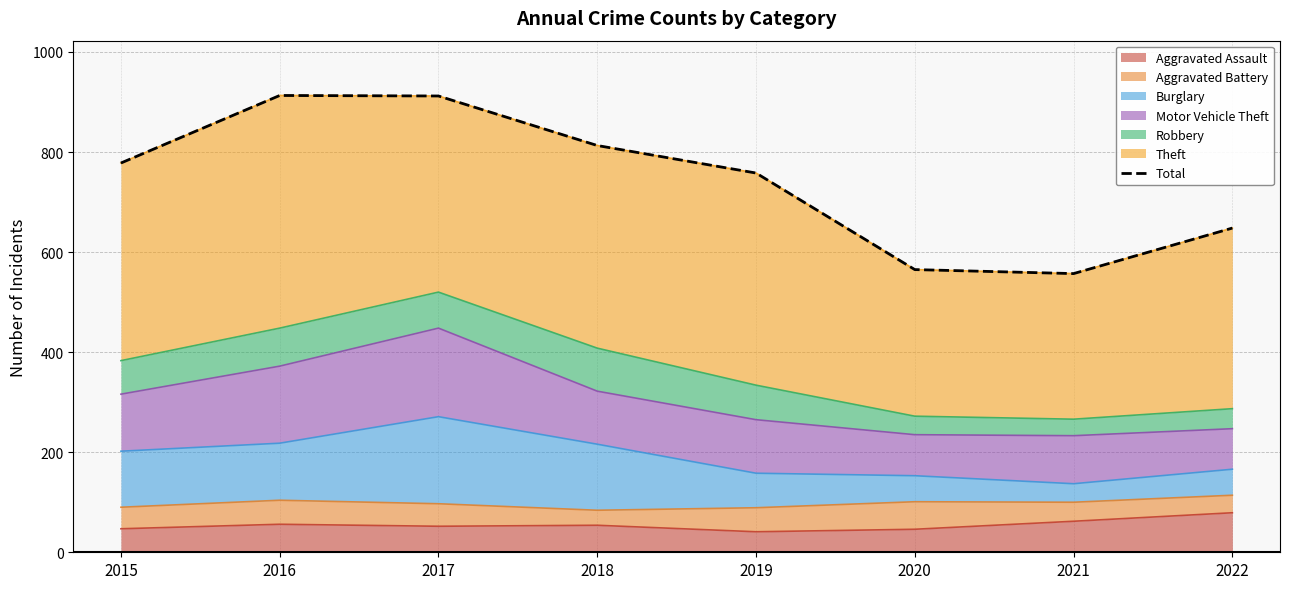

At which category does the chart reach its minimum across all series?

2021